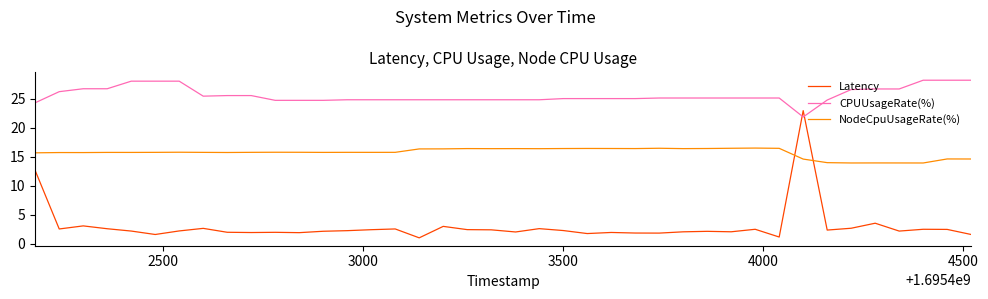

How many intersections are there between NodeCpuUsageRate(%) and Latency?

2